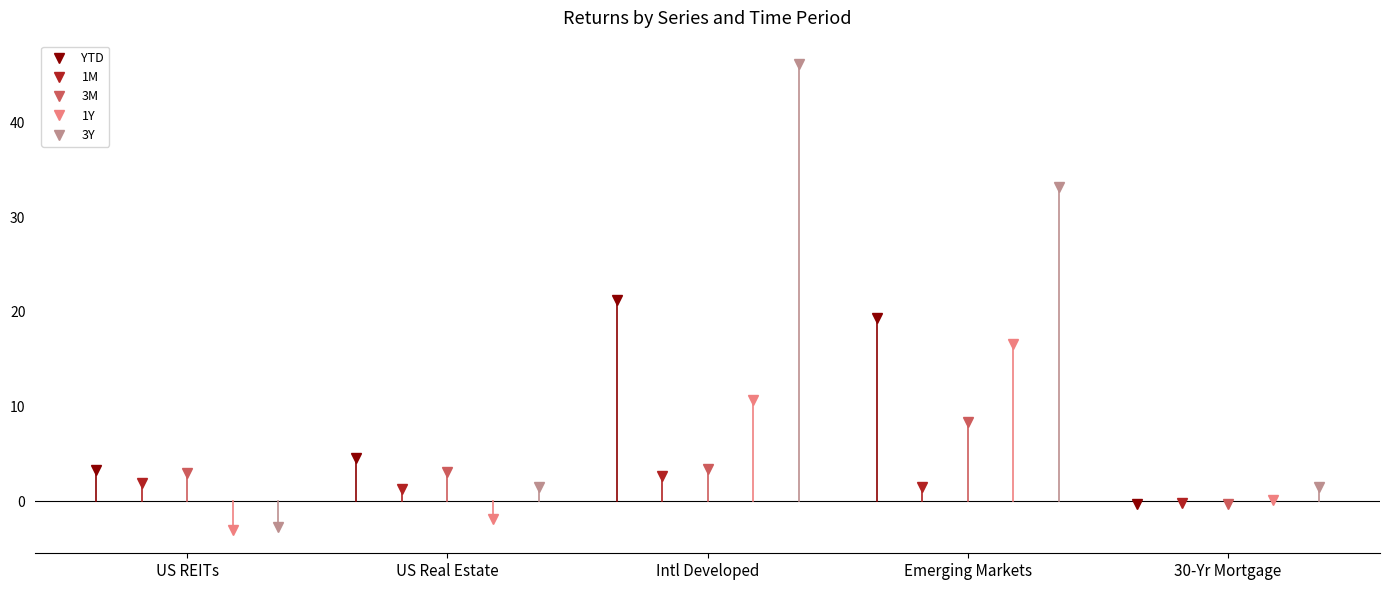

What are all the series names shown in the legend?

YTD, 1M, 3M, 1Y, 3Y